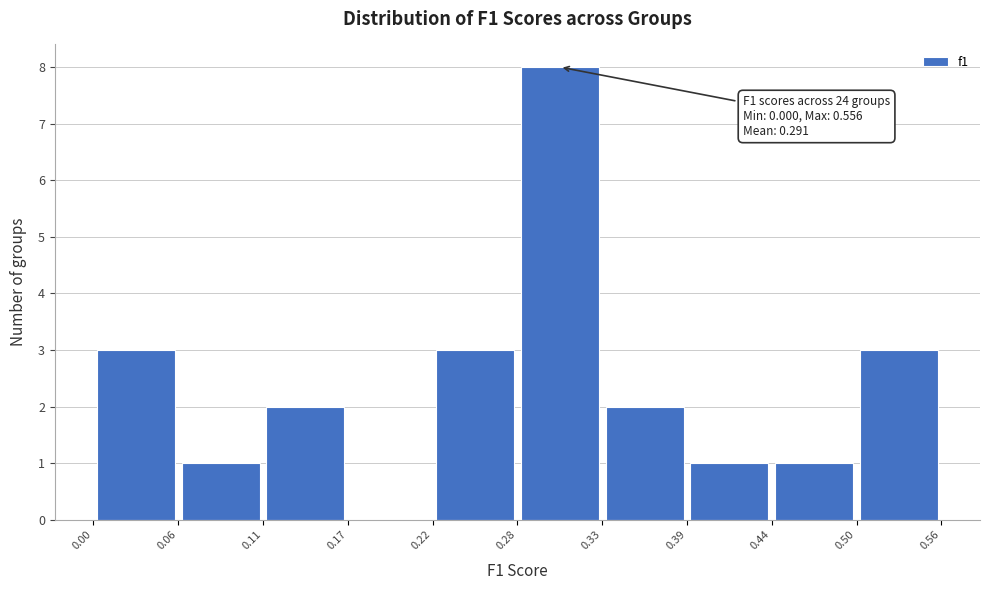

Over which range of the x-axis is the bar tallest?

0.28 to 0.33